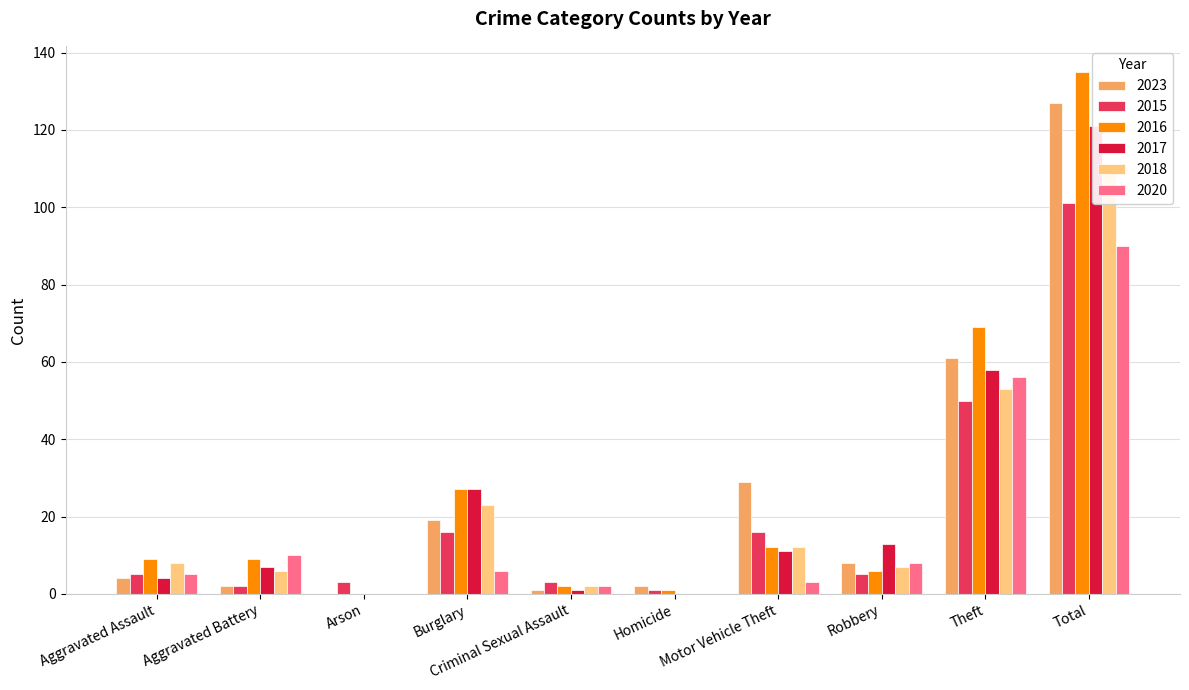

What is the label of the 5th bar from the left?

Criminal Sexual Assault